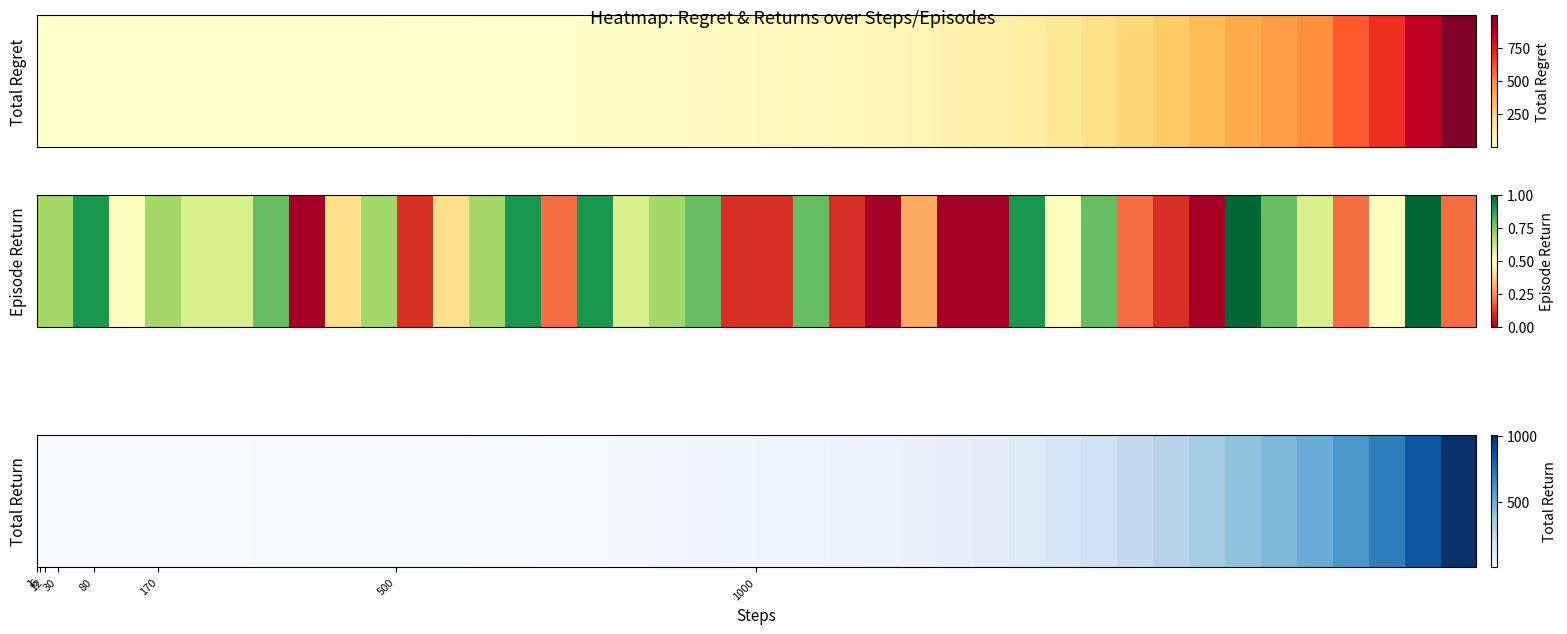

What is the ratio of the value at 23 to the value at 28?

0.4